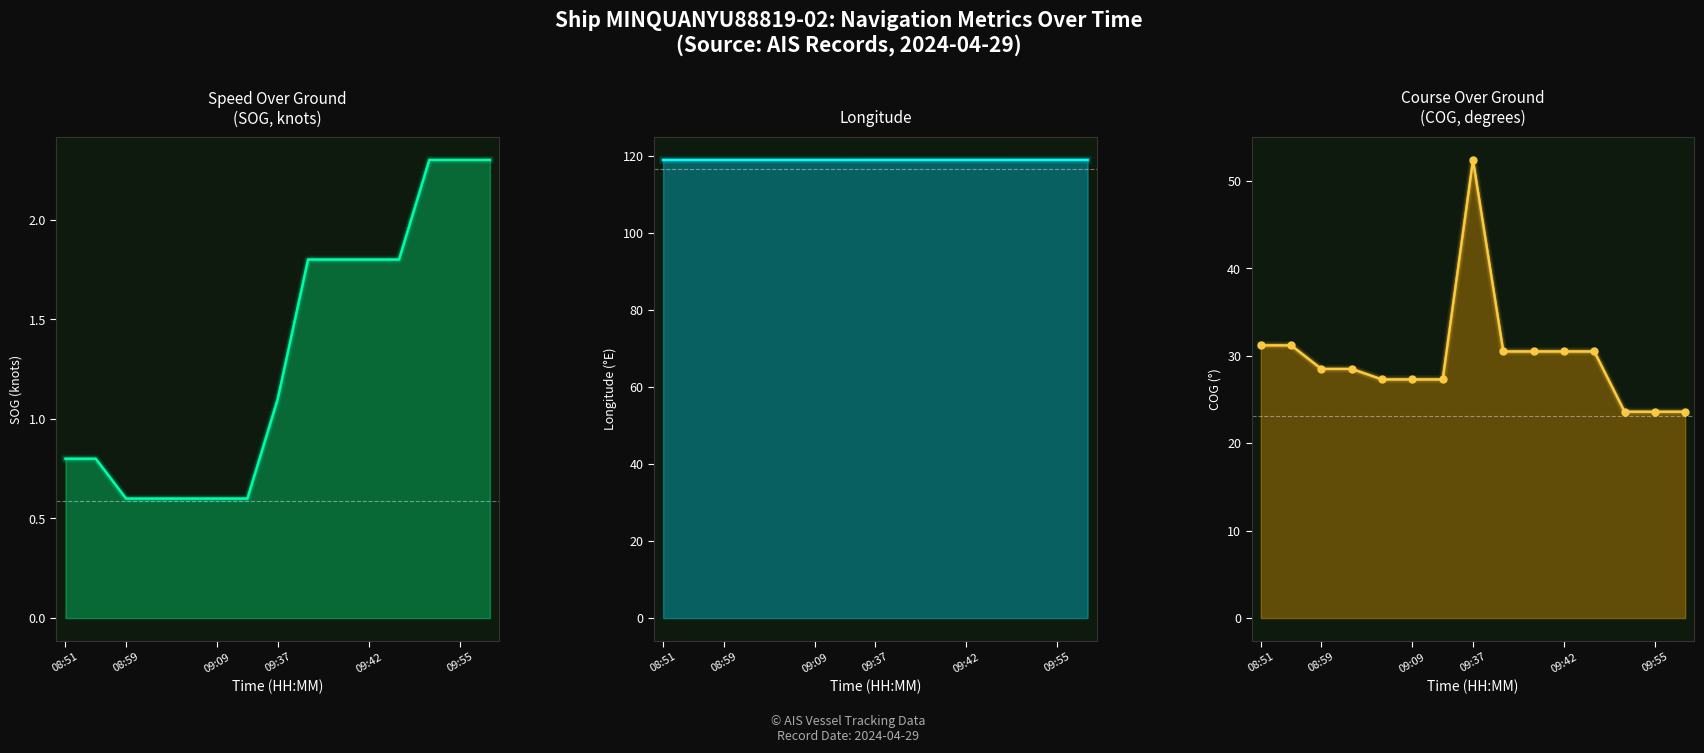

Which label corresponds to the smallest value in the chart?

08:59